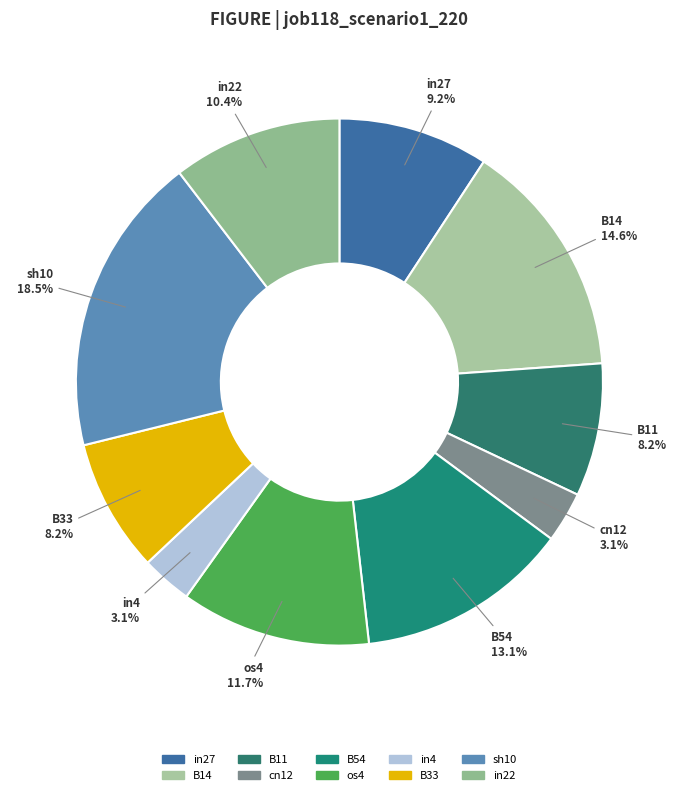

What percentage is the in22 slice, to the nearest percent?

10%